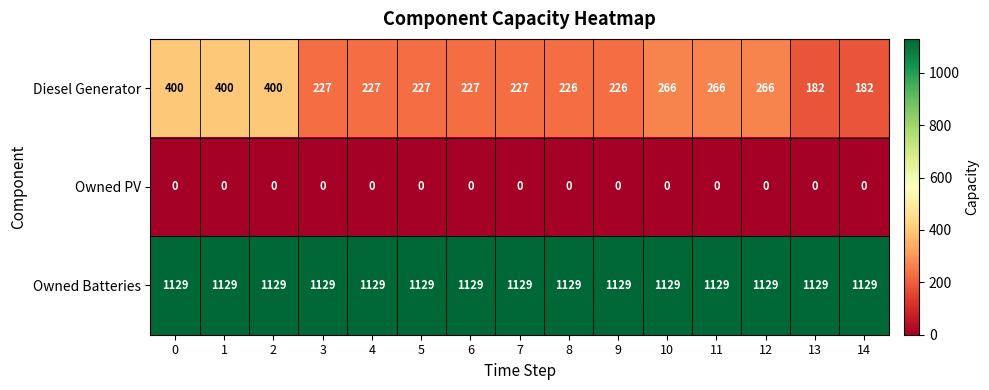

What is the difference between the second highest and minimum values in the Diesel Generator series?

218